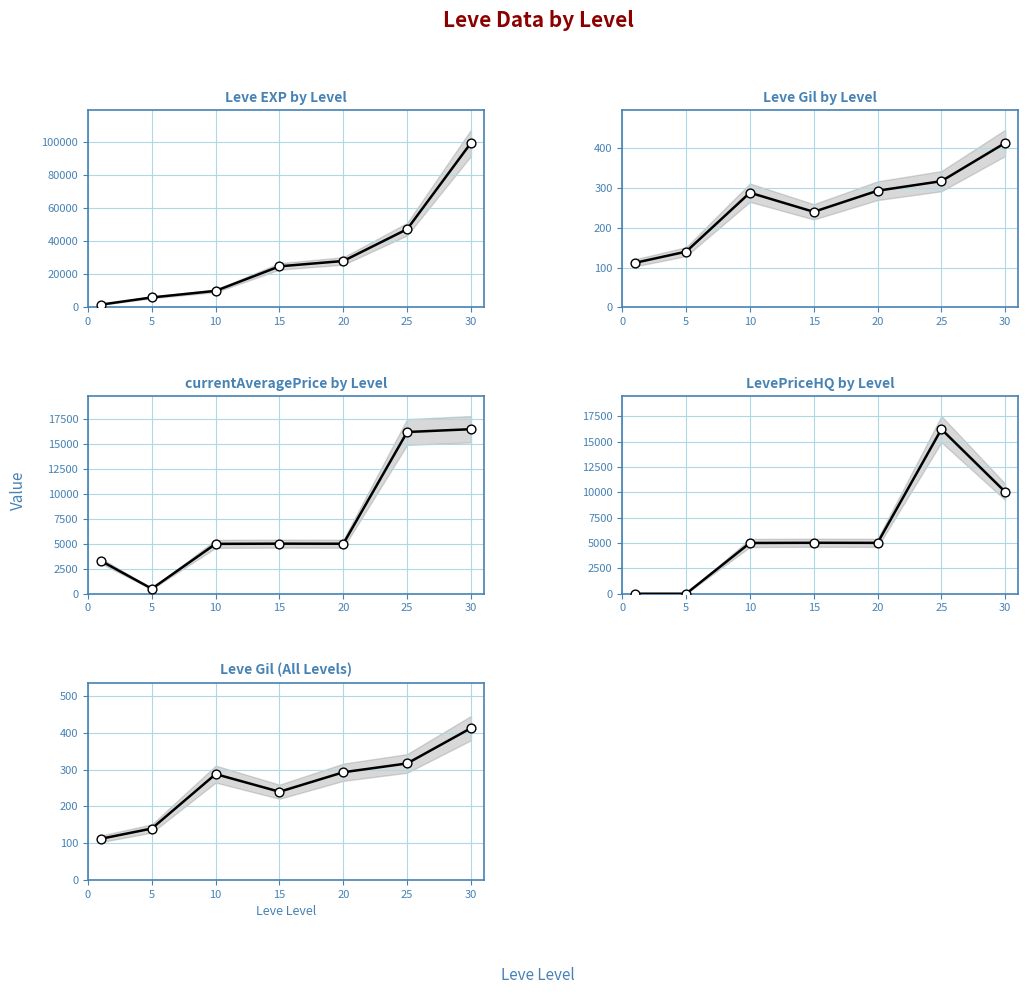

At how many categories does at least one series exceed 17188?

4